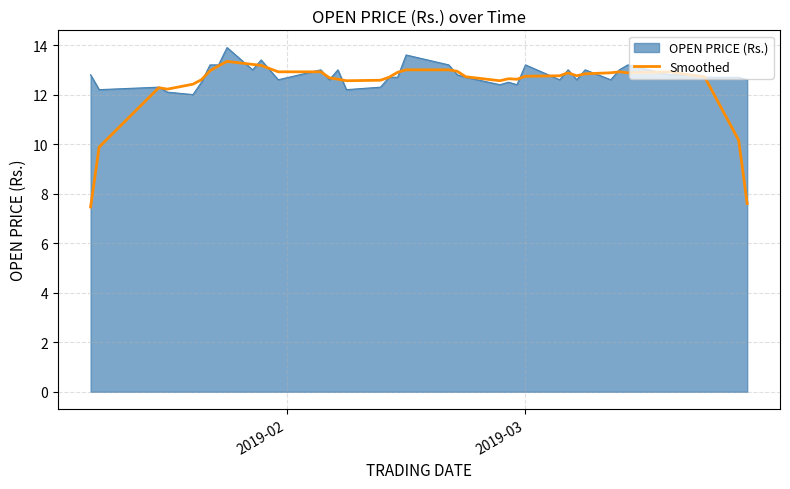

What is the lowest value of the Smoothed series?

7.5